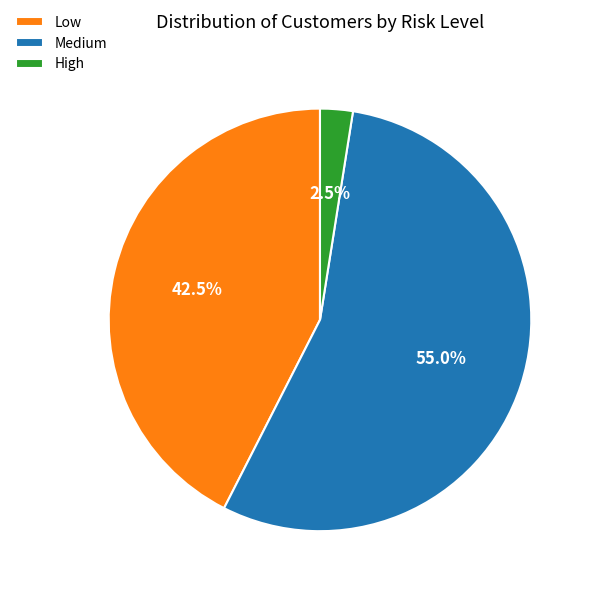

Which has a higher value, Medium or Low?

Medium